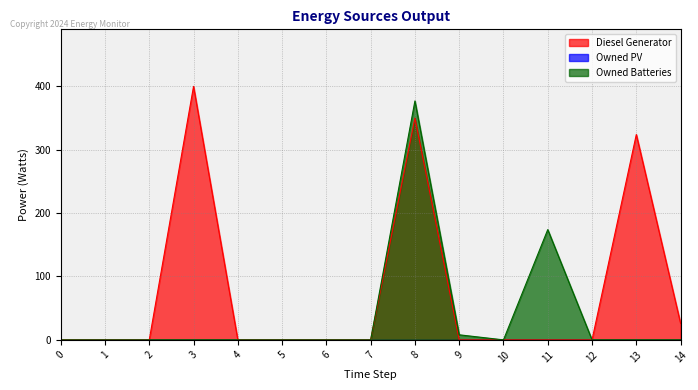

Is it true that Diesel Generator equals 0 at 11?

True